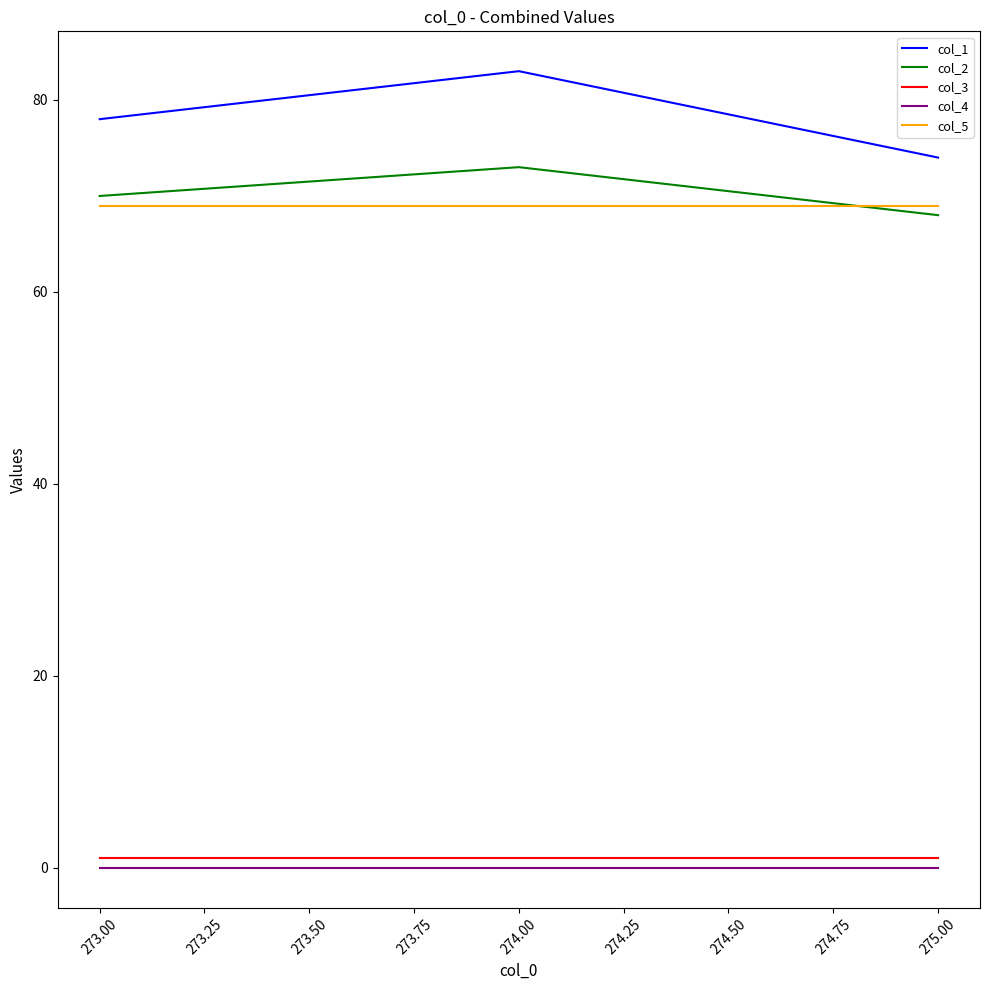

The value of col_1 at 273.00 is 78. True or false?

True